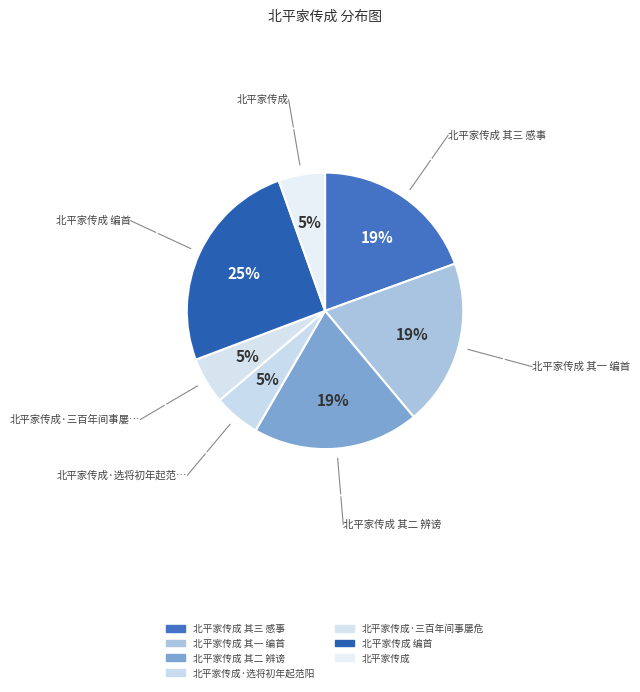

How many segments does this pie chart have?

7